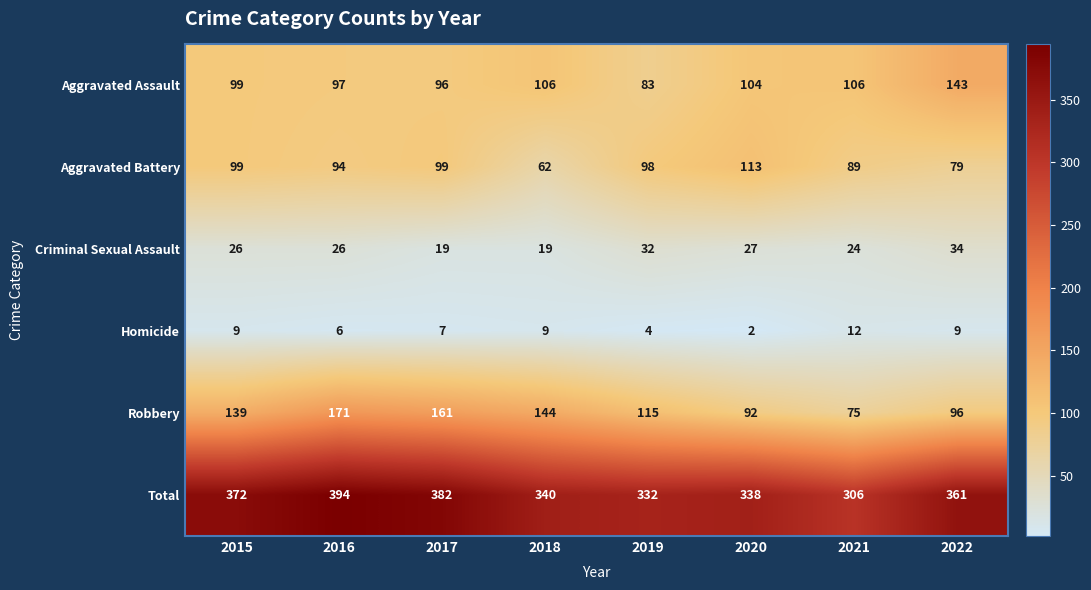

Rank the series by their maximum value, from lowest to highest.

Homicide, Criminal Sexual Assault, Aggravated Battery, Aggravated Assault, Robbery, Total